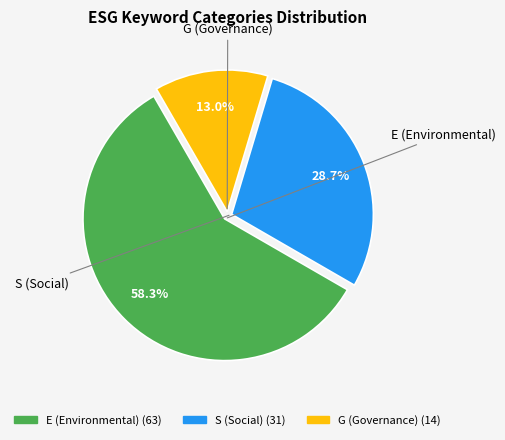

To the nearest percent, what is the average slice percentage?

33%